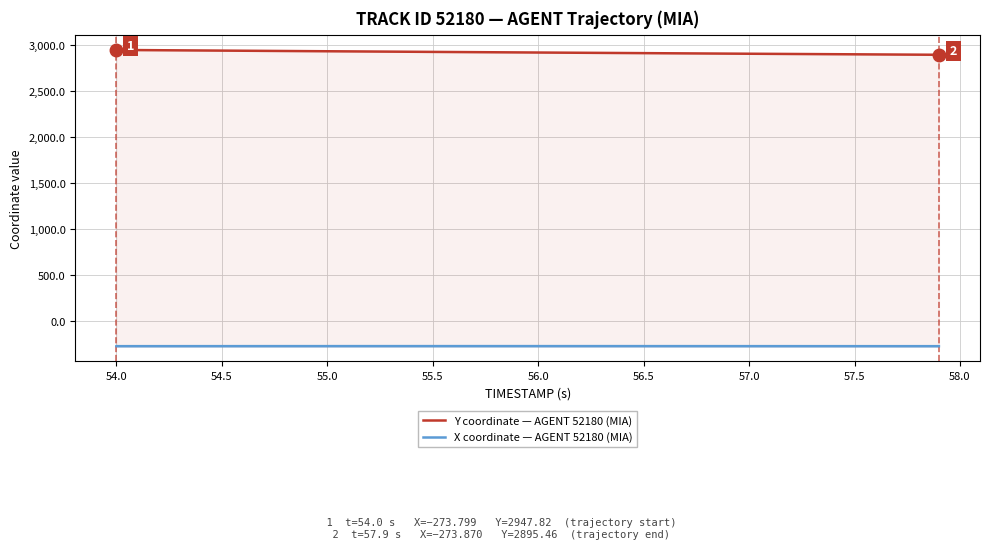

What is the approximate value of Y coordinate — AGENT 52180 (MIA) at 54.0?

2947.8